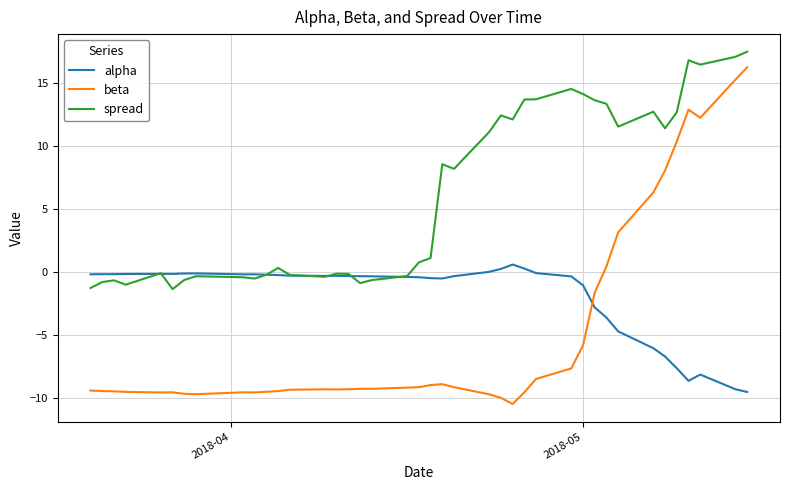

Count the number of categories in the chart.

40